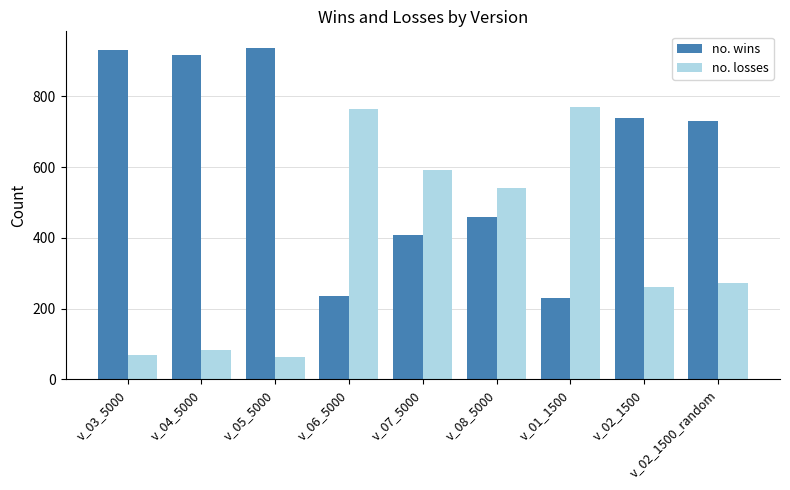

How many values in the no. wins series are below 729?

4